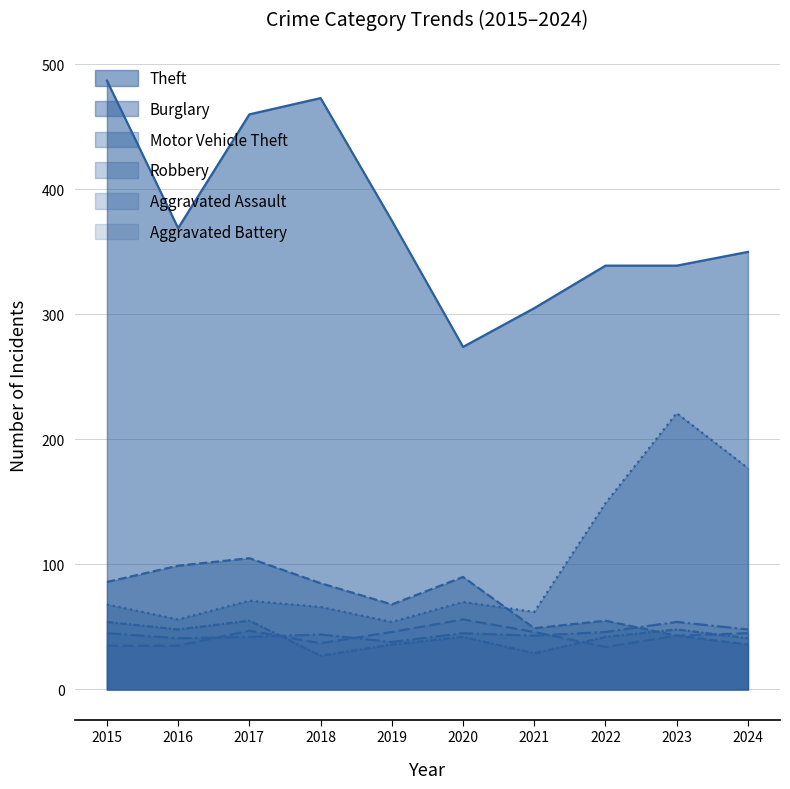

Does the chart display data point markers on the line(s)?

No